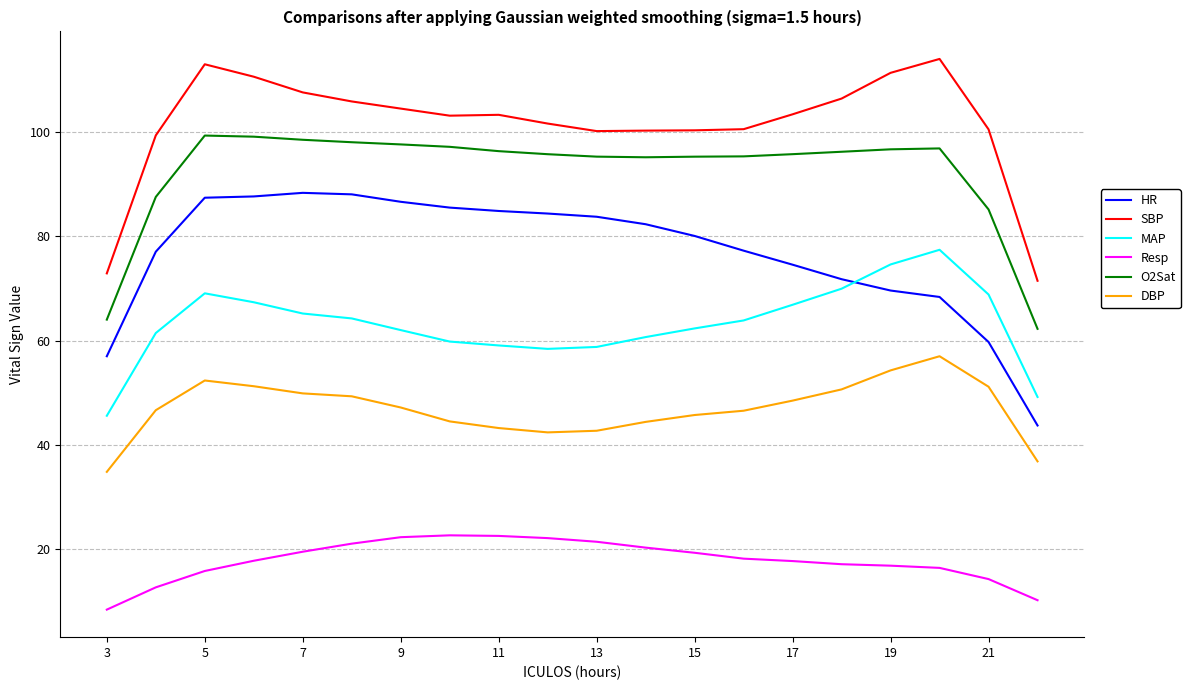

Which series has the largest total across all categories?

SBP